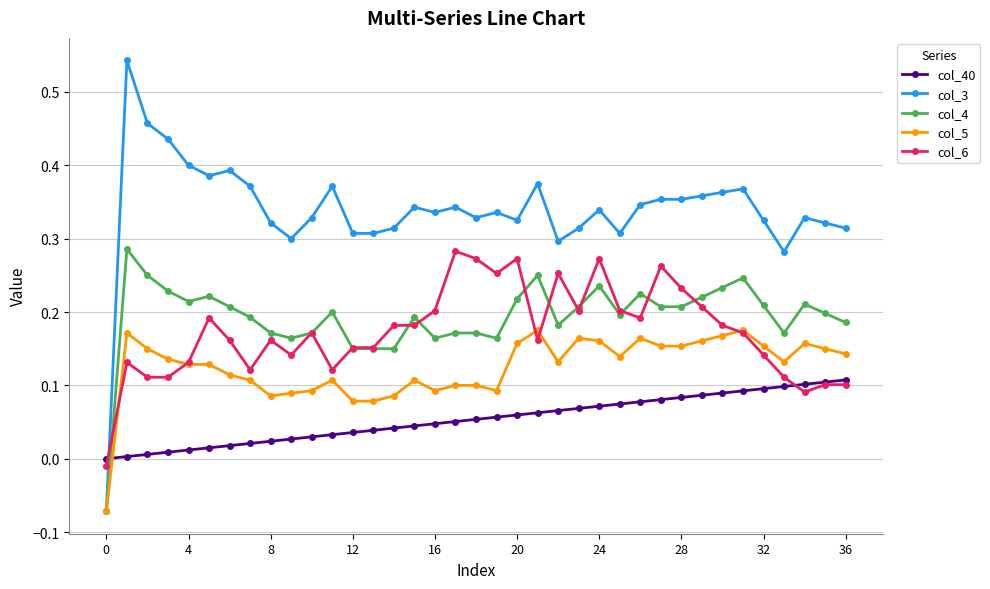

Which series has the largest total across all categories?

col_3